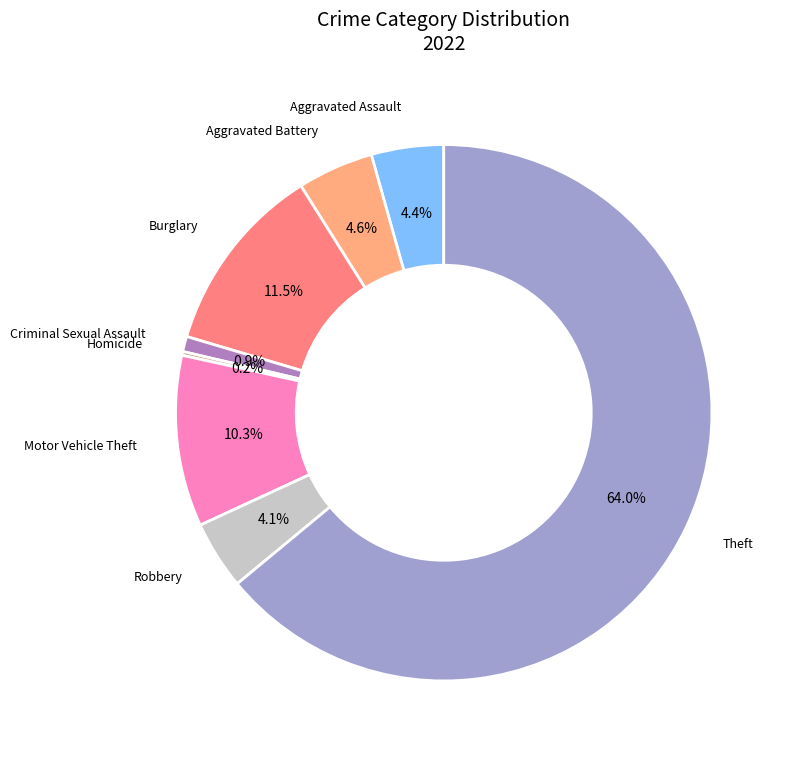

To the nearest percent, what percentage of the pie is Aggravated Assault?

4%